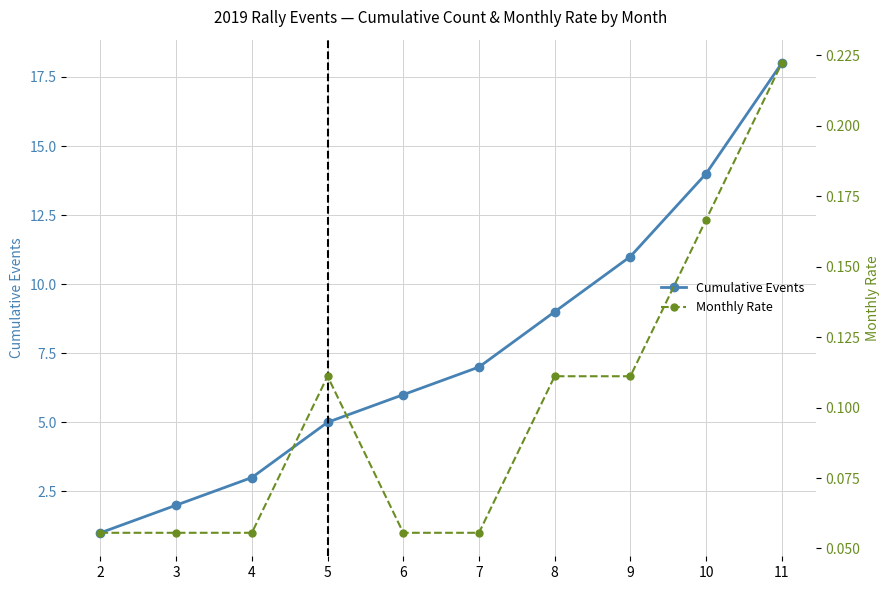

What is the total value across all series at 4?

3.1